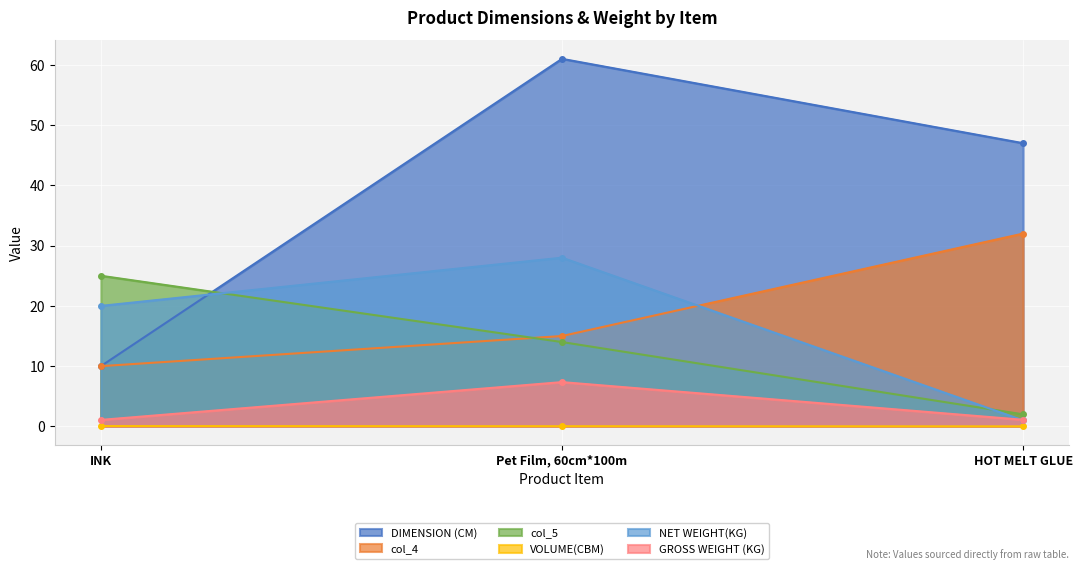

Between Pet Film, 60cm*100m and HOT MELT GLUE, which series saw the biggest shift?

NET WEIGHT(KG)